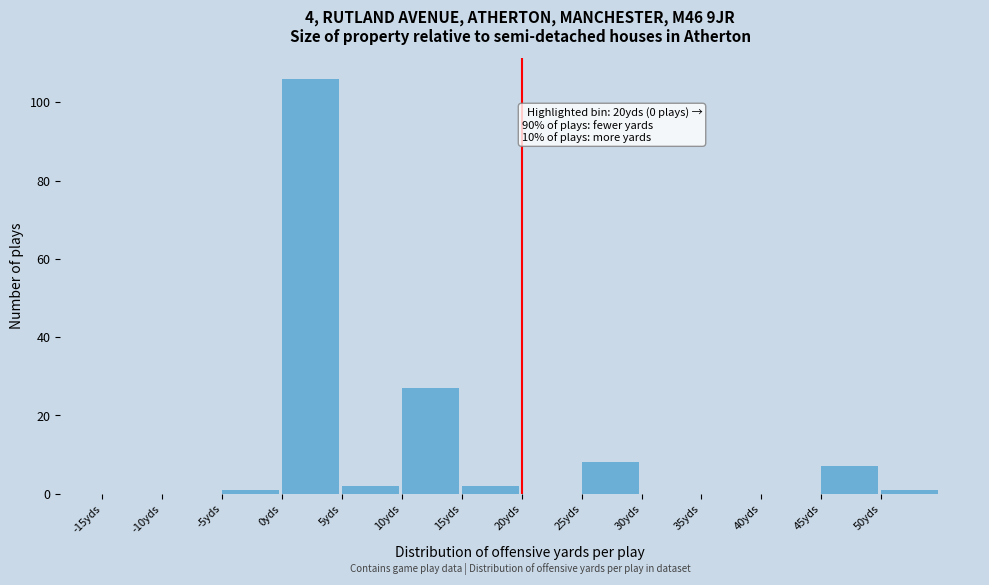

Which range on the x-axis has the tallest bar?

0 to 5